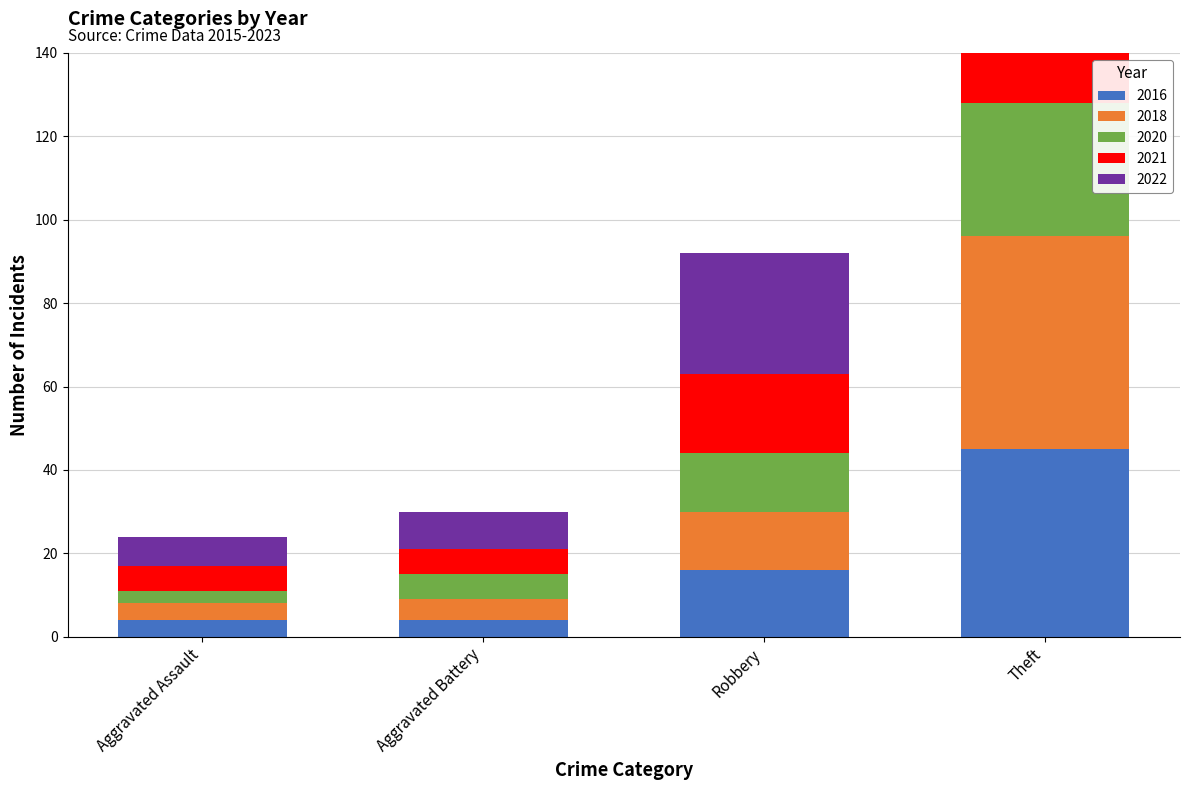

What is the lowest value of the 2018 series?

4